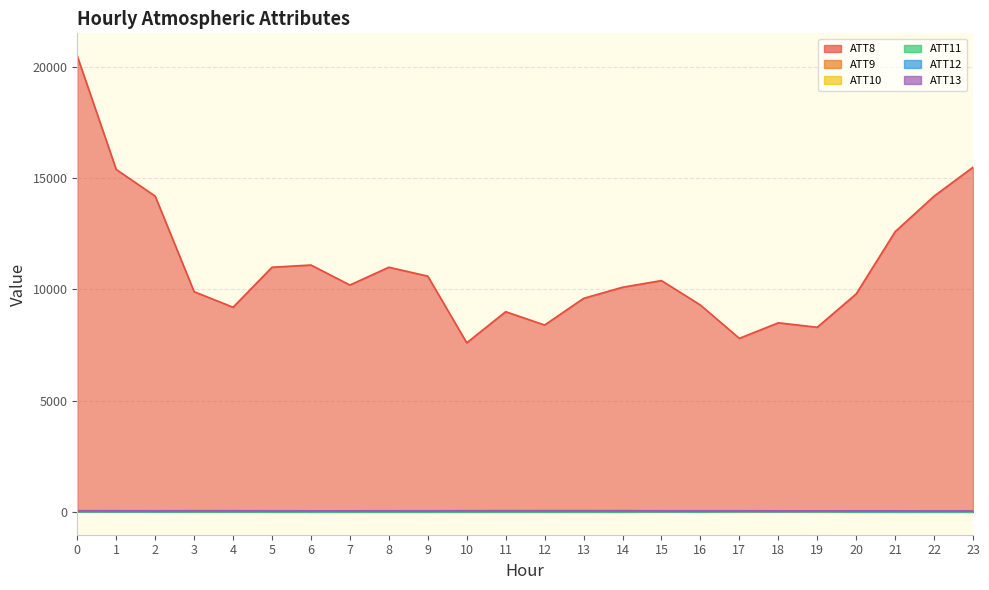

Which series changed the most between 20 and 22?

ATT8